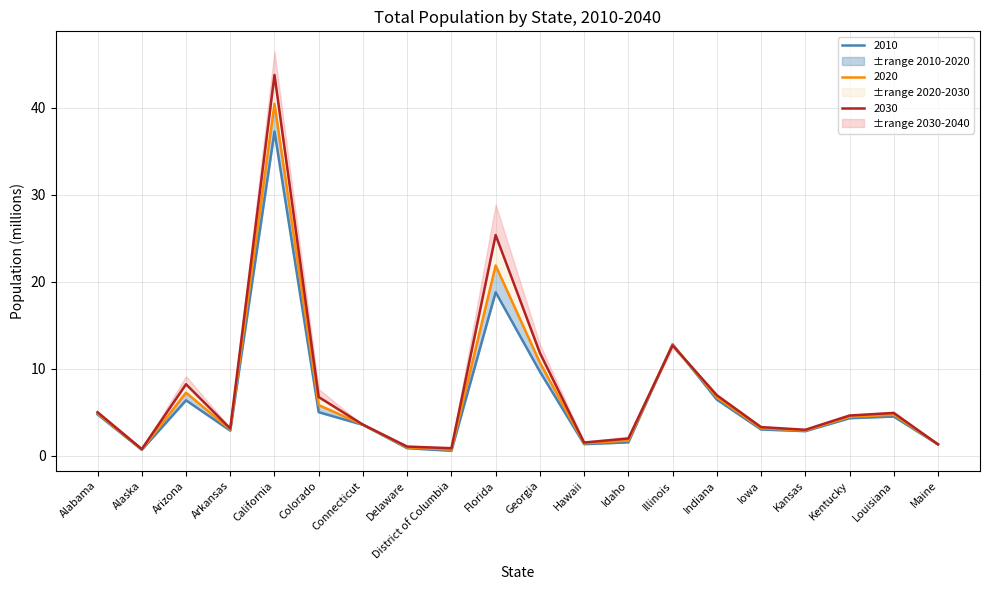

True or false: 2020 has a value of 4.7 at Kansas.

False